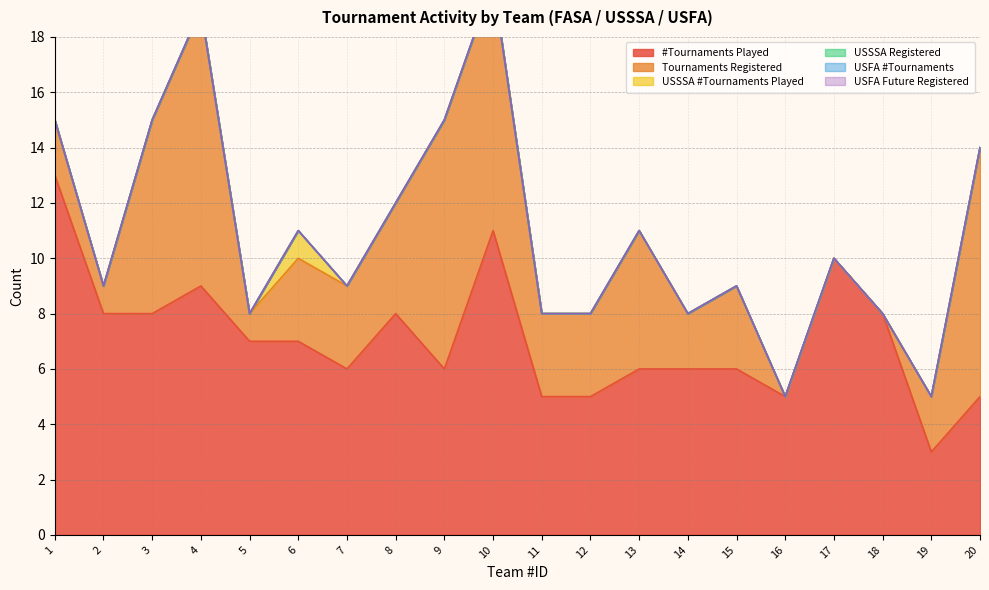

What is the spread (max minus min) of values at 19?

3